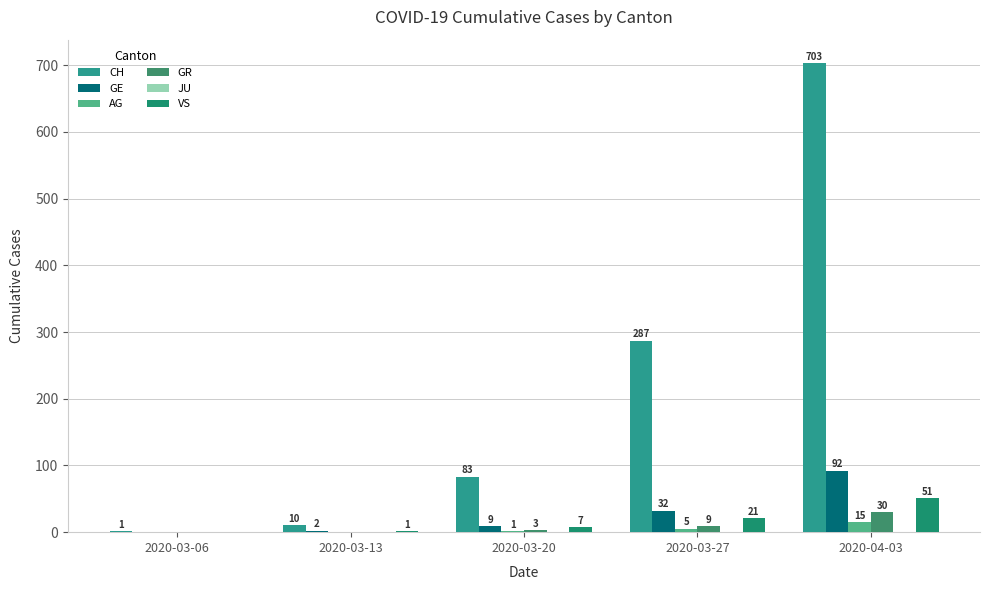

Which series has the widest spread of values?

CH